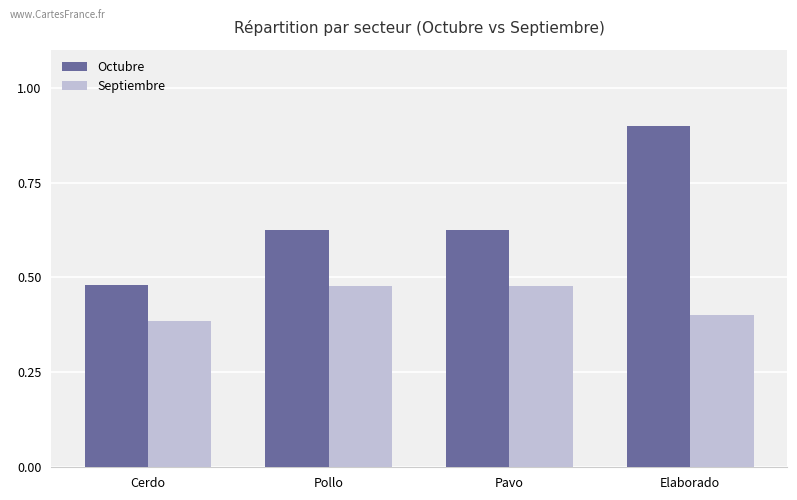

What is the maximum value shown in the chart?

0.9